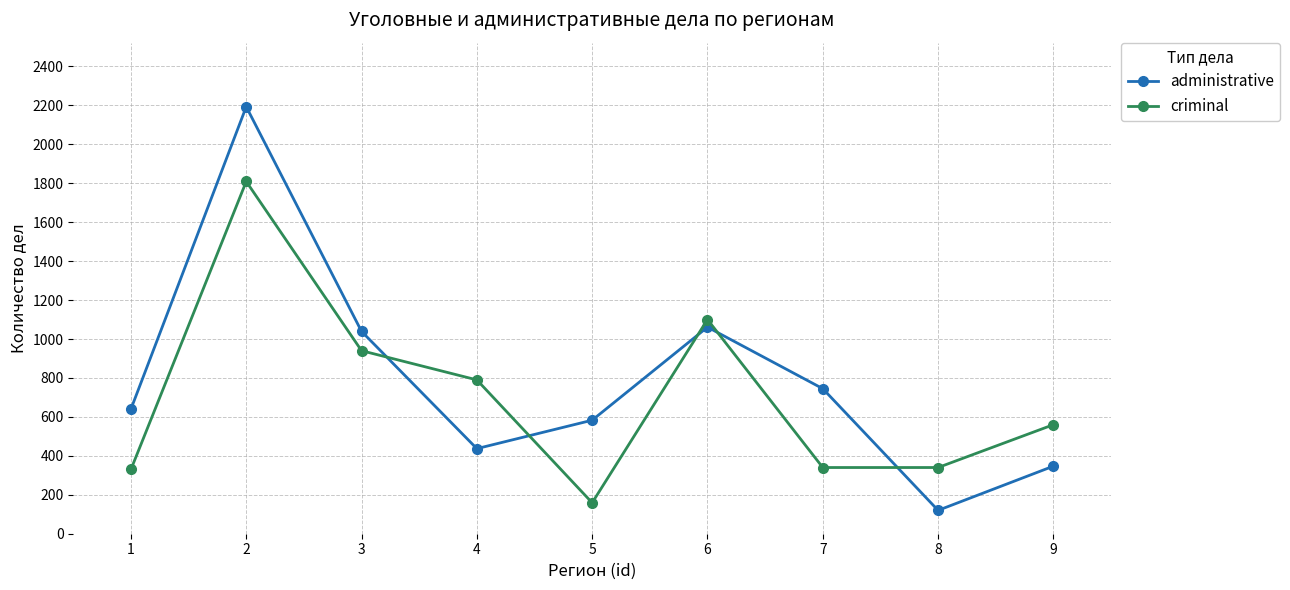

What is the average value of the administrative series?

796